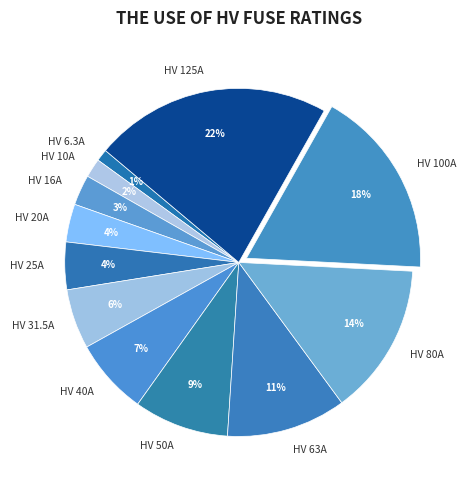

What is the smallest slice in the pie chart?

HV 6.3A